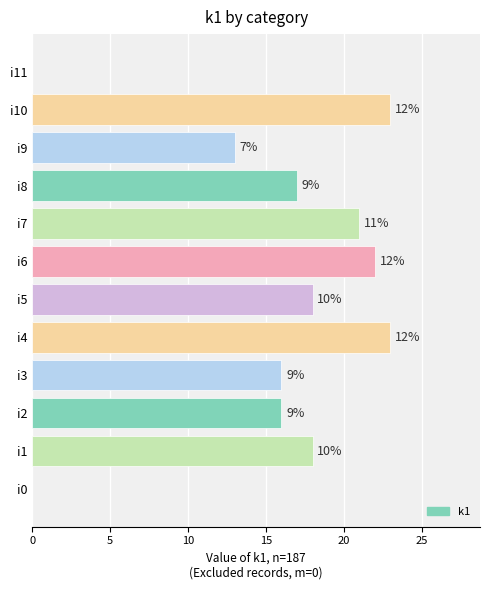

What is the change in value from i1 to i3?

-2